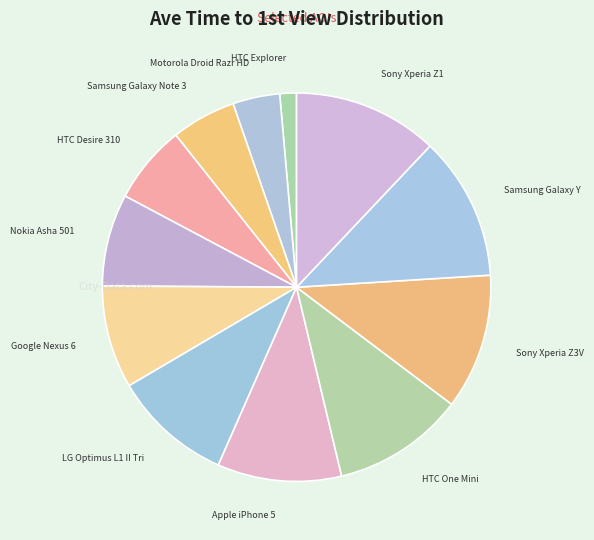

Is it true that HTC Explorer is 11% of the pie?

False